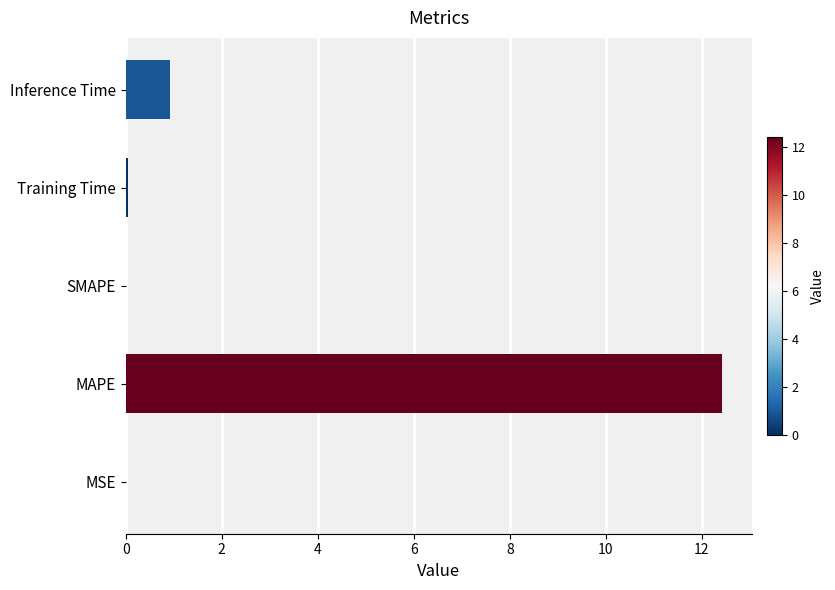

How many categories are shown in the chart?

5